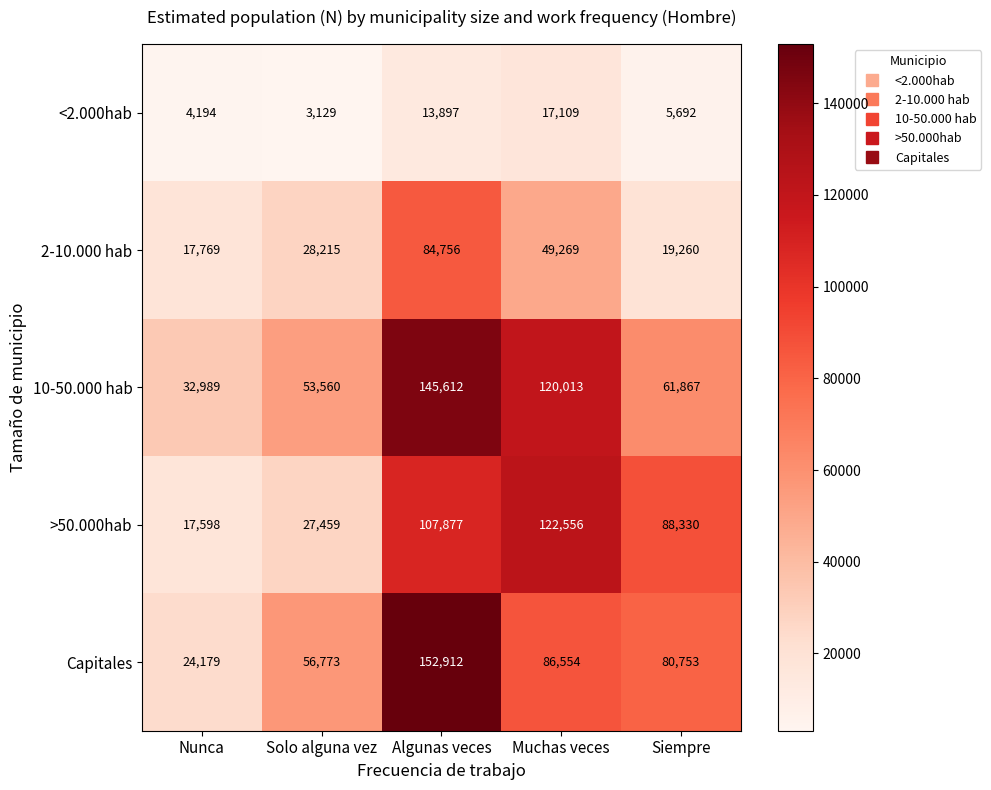

Reading left to right, transcribe all the data shown in this chart.

<2.000hab: 4194	3129	13897	17109	5692
2-10.000 hab: 17769	28215	84756	49269	19260
10-50.000 hab: 32989	53560	145612	120013	61867
>50.000hab: 17598	27459	107877	122556	88330
Capitales: 24179	56773	152912	86554	80753